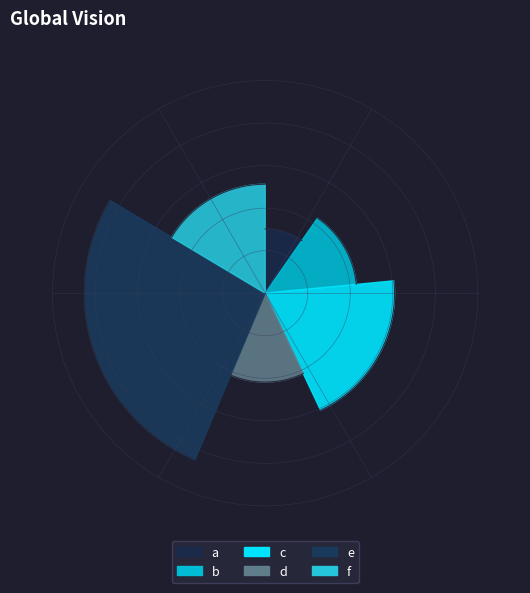

To the nearest percent, what is the difference between the d and f slice percentages?

3%